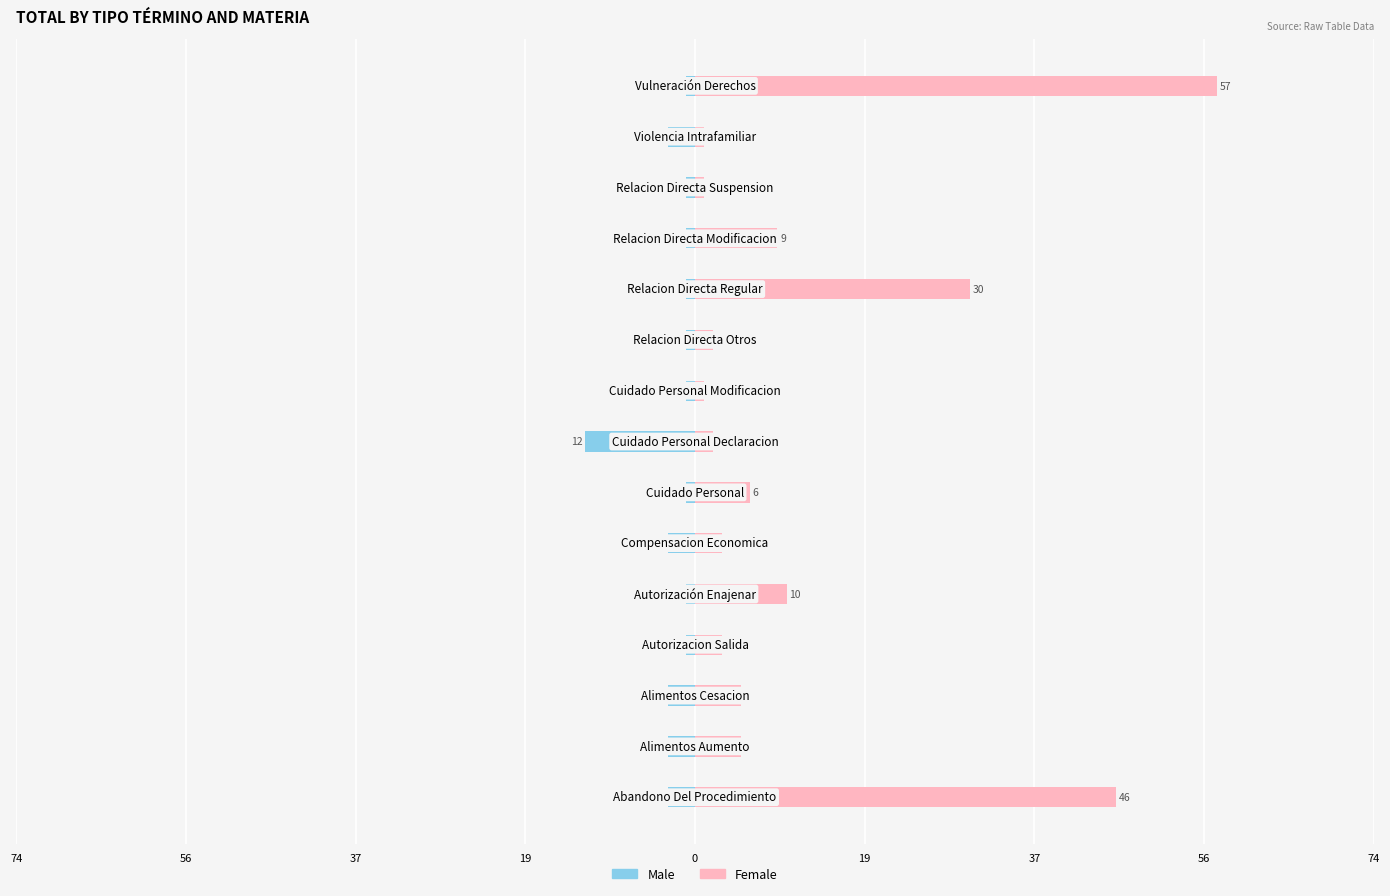

Which series has the largest range (max minus min)?

Female